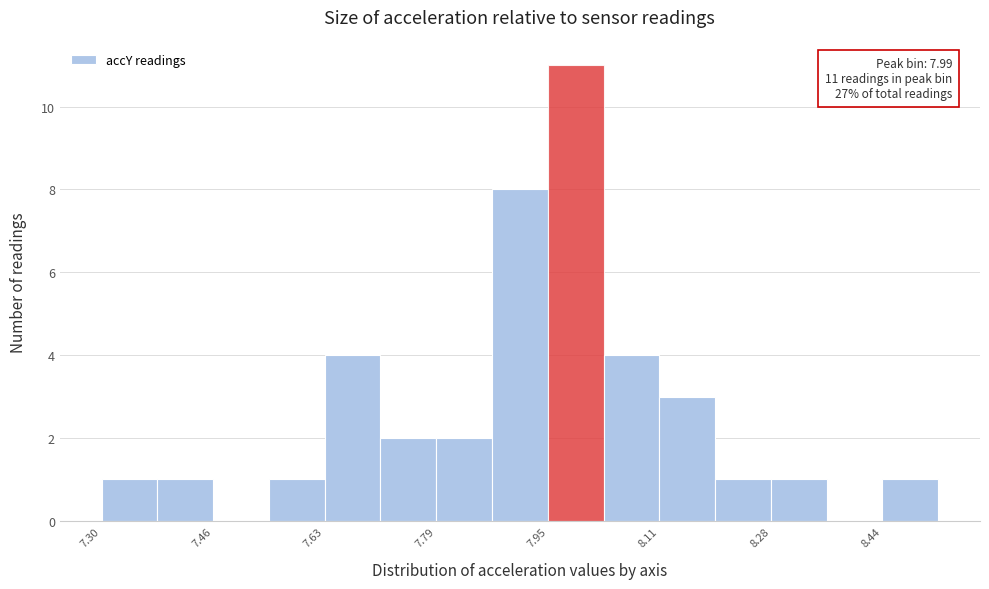

Over which range of the x-axis is the bar tallest?

7.96 to 8.04